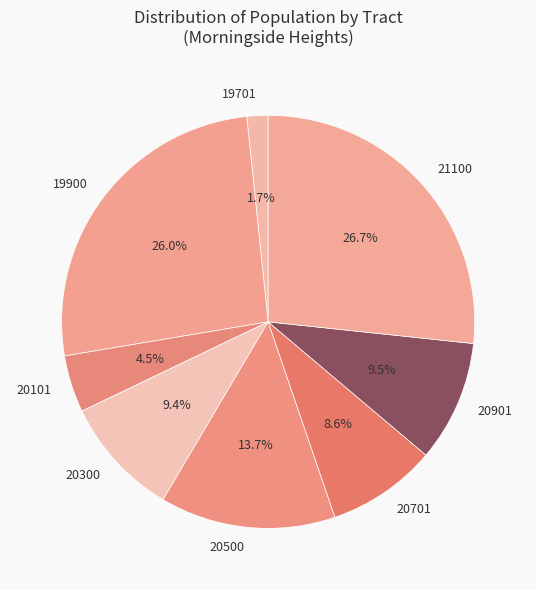

What percentage is NOT represented by 20500?

86.3%